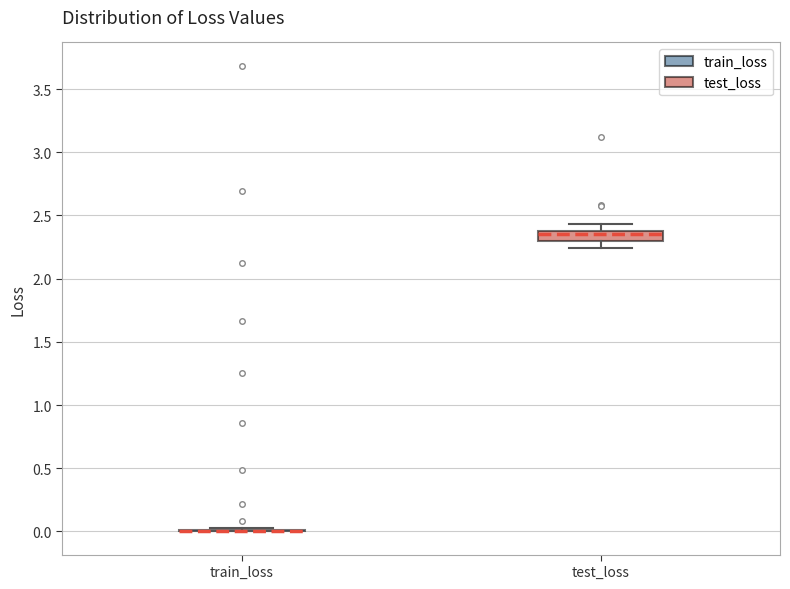

Reading left to right, transcribe this box plot: for each box, give where its median line is, the range the box spans, and where its two whiskers end, as read against the y-axis. The values are not printed on the chart, so give them approximately, as read against the axis.

train_loss: box collapsed to a line at 0.00, whiskers 0.00 to 0.00
test_loss: median 2.35, box 2.30 to 2.40, whiskers 2.25 to 2.45